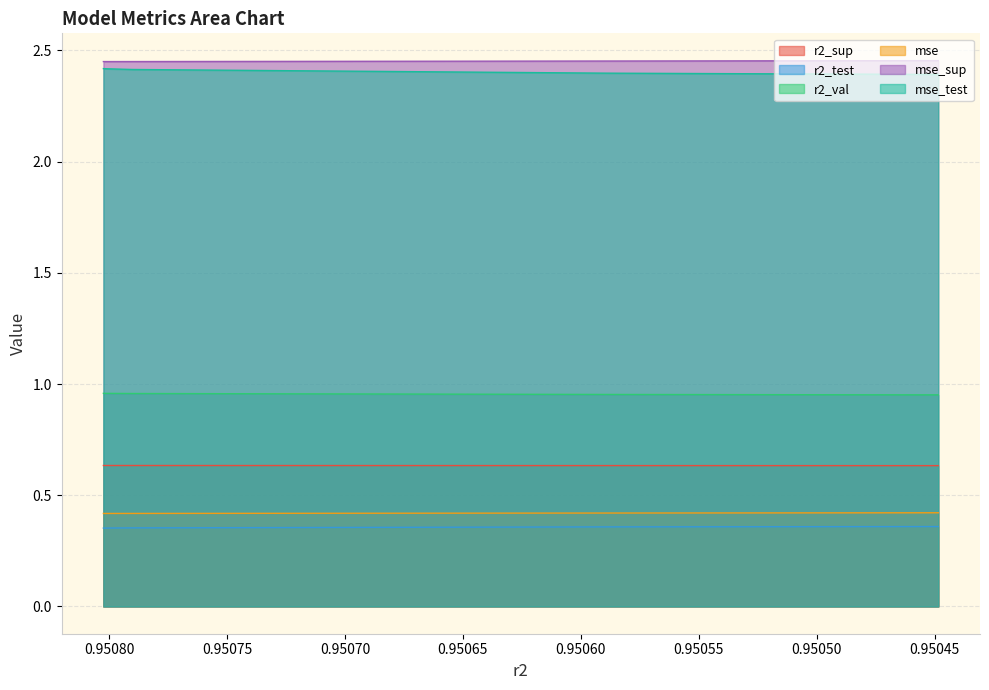

How many distinct data groups are displayed?

6